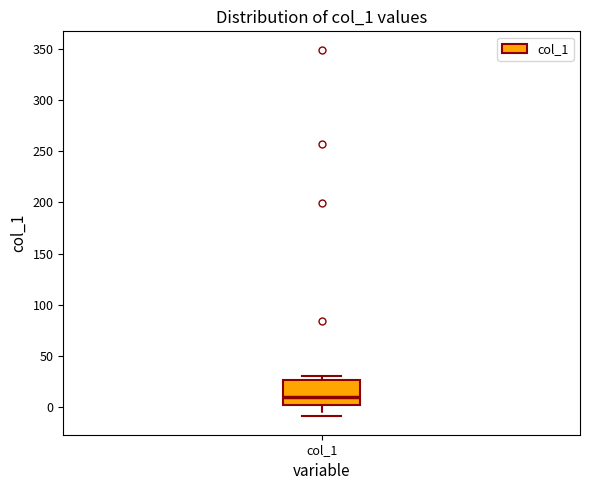

Where does the lower whisker of the box for col_1 end on the y-axis? The values are not printed on the chart, so give them approximately, as read against the axis.

-10